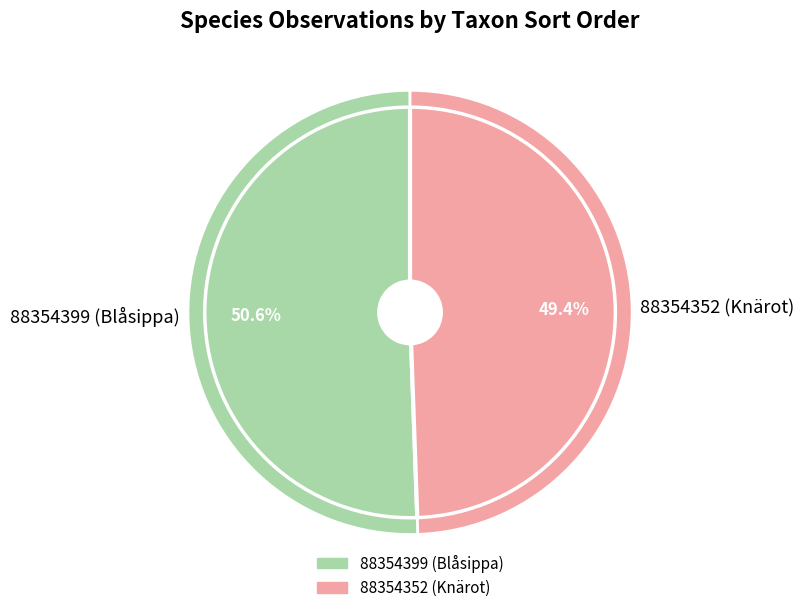

Count the number of slices in the pie.

2